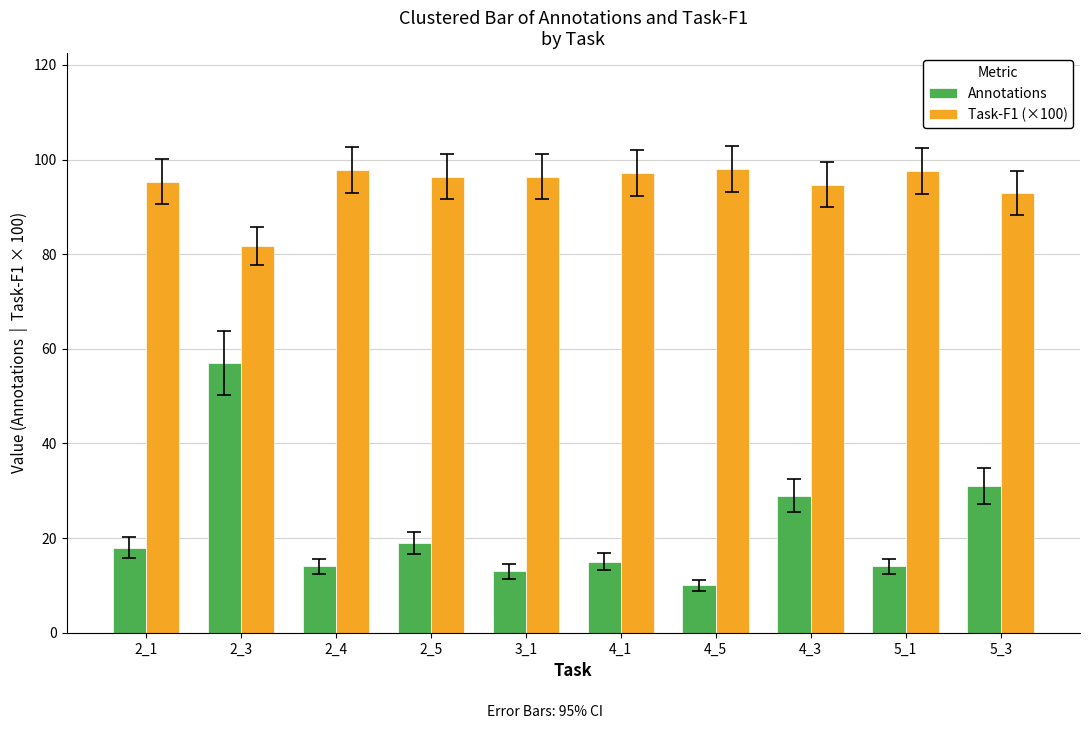

What is the label of the 7th bar from the right?

2_5